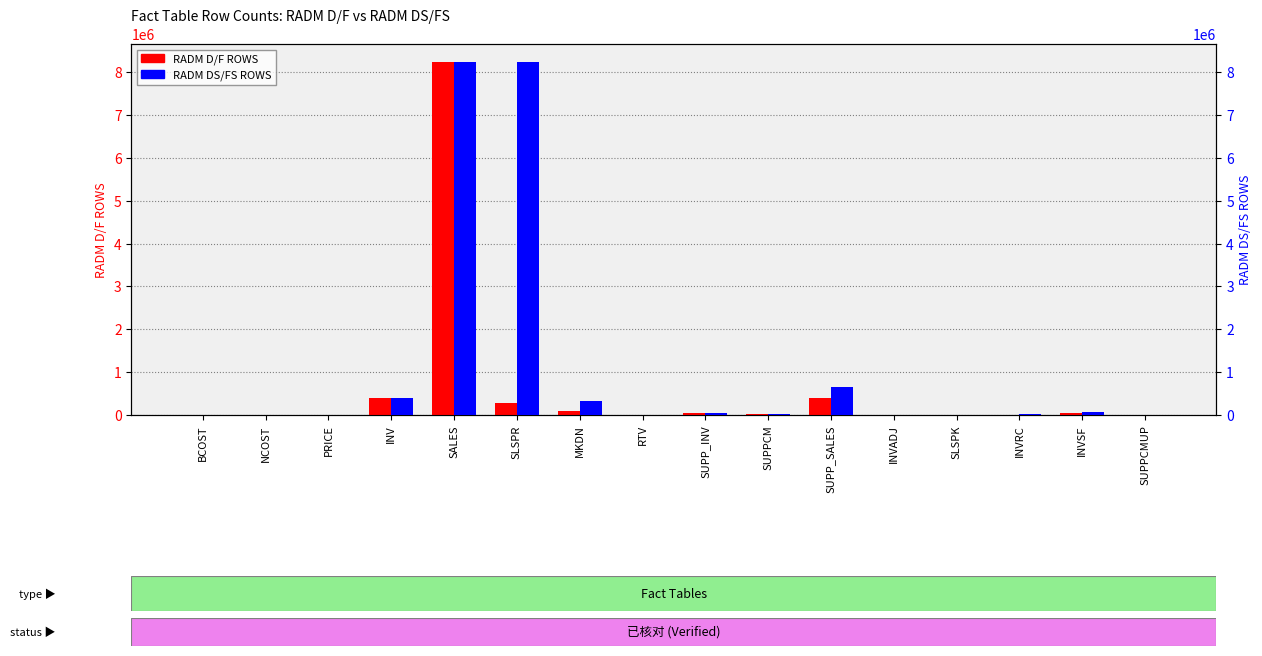

Reading left to right, what are all the values shown in this chart?

RADM D/F ROWS: 21	1201	10801	399157	8245546	269904	99066	0	37734	14468	392210	2	1249	9742	39102	3160
RADM DS/FS ROWS: 21	1201	10801	399157	8248659	8248659	323747	0	37734	14468	661127	2	7453	13980	65586	3160